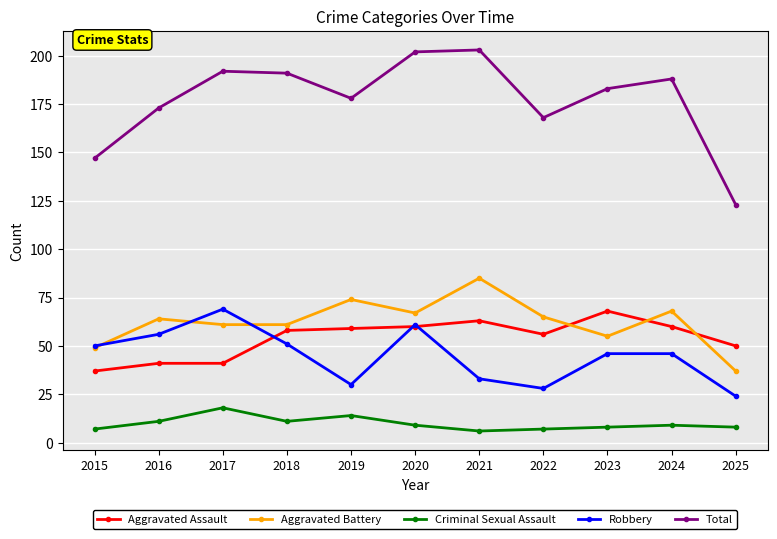

True or false: Criminal Sexual Assault and Aggravated Battery cross at least once.

False